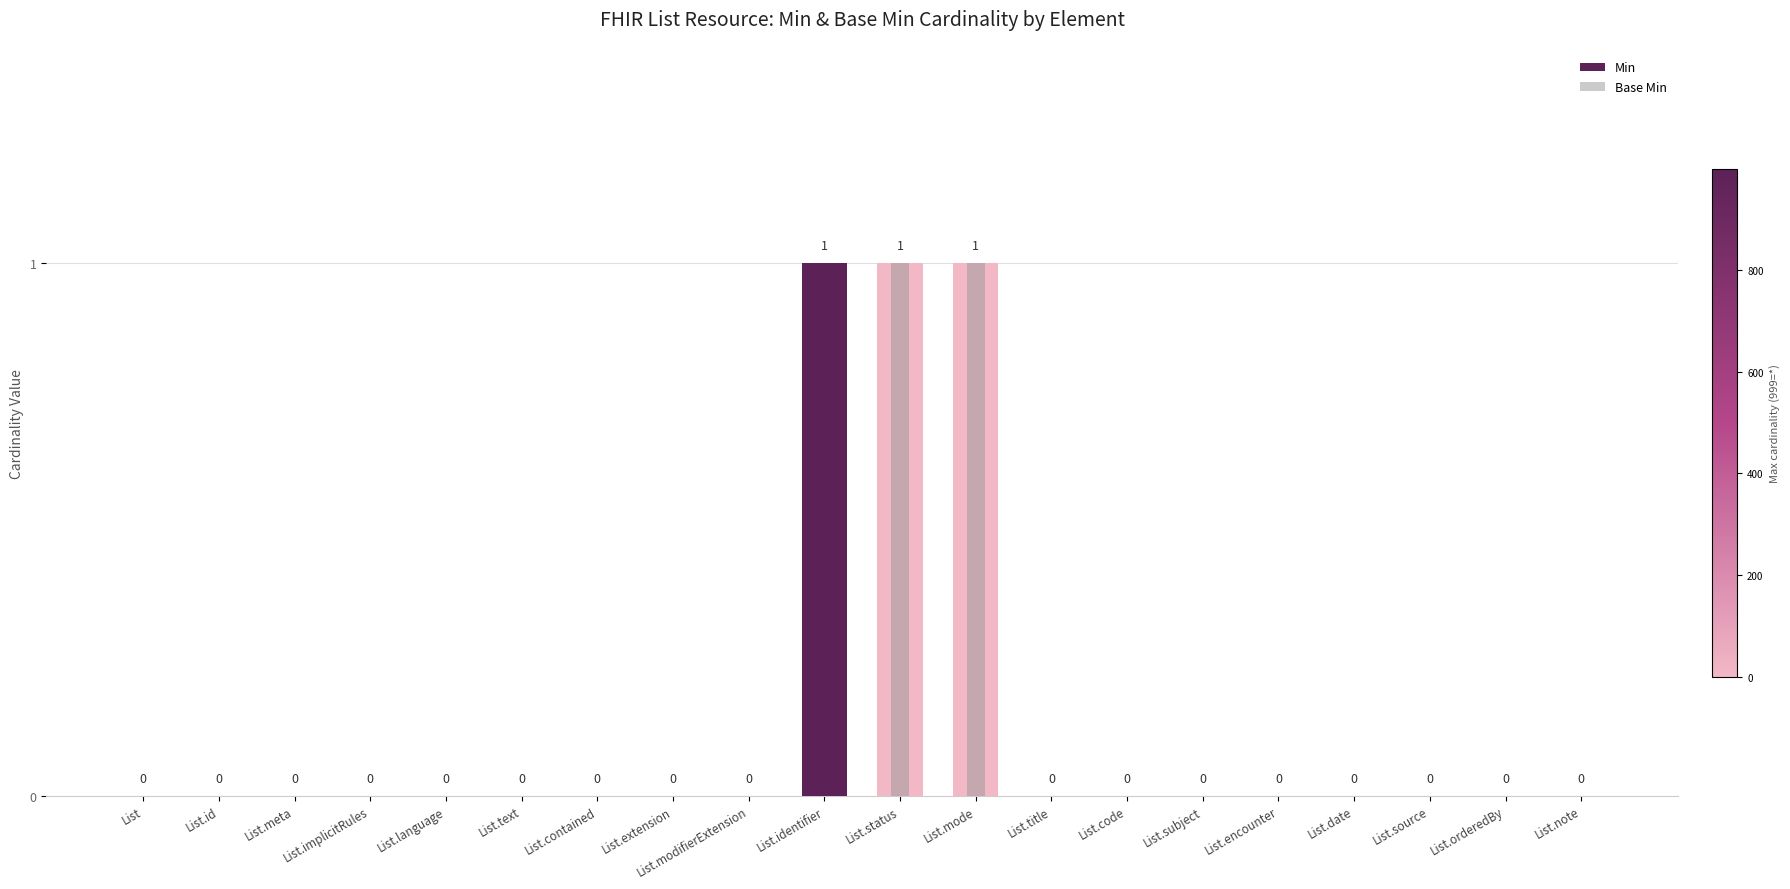

True or false: Base Min has a value of 0 at List.text.

True